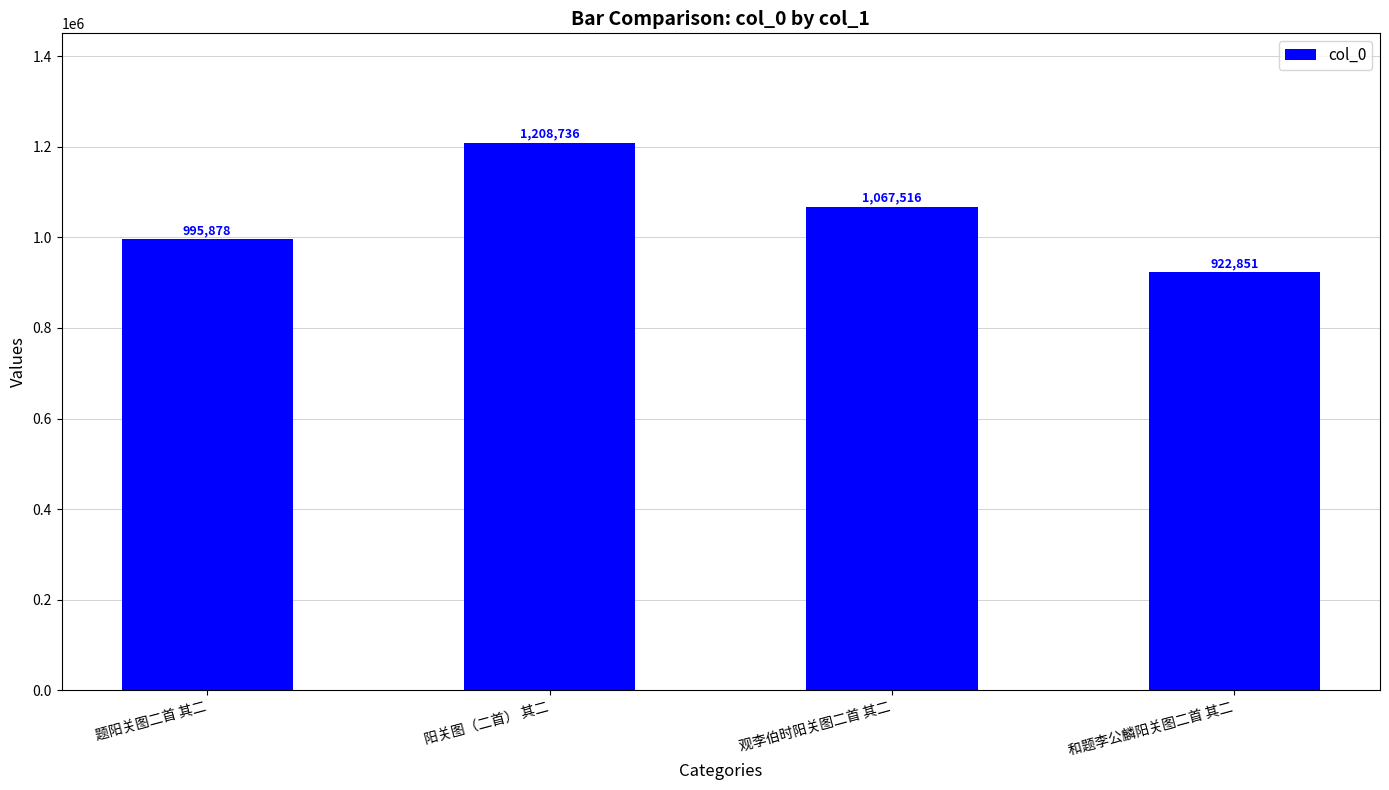

What is the label of the 1st bar from the left?

题阳关图二首 其二